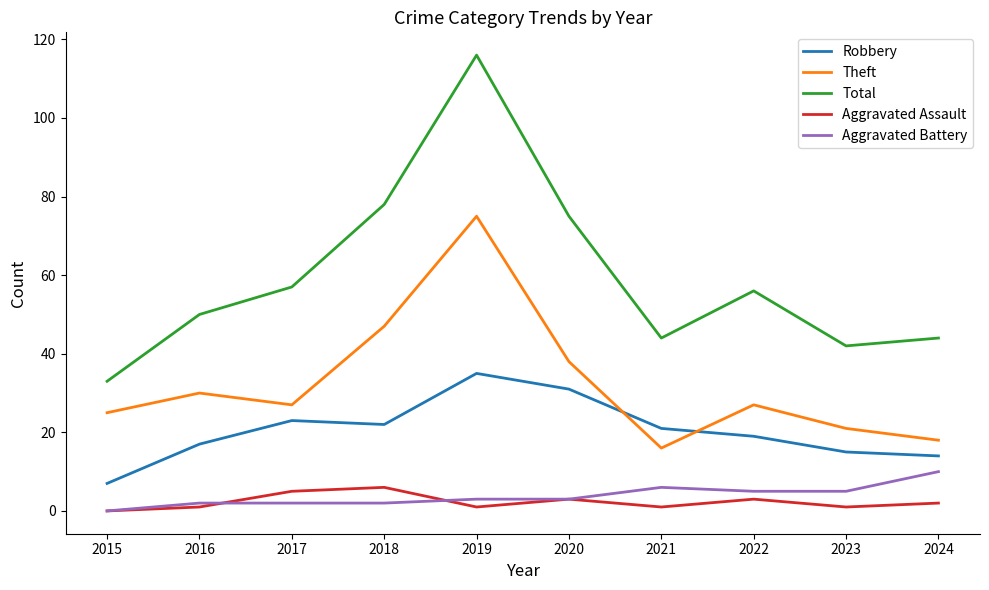

At which label does Aggravated Battery reach its peak?

2024